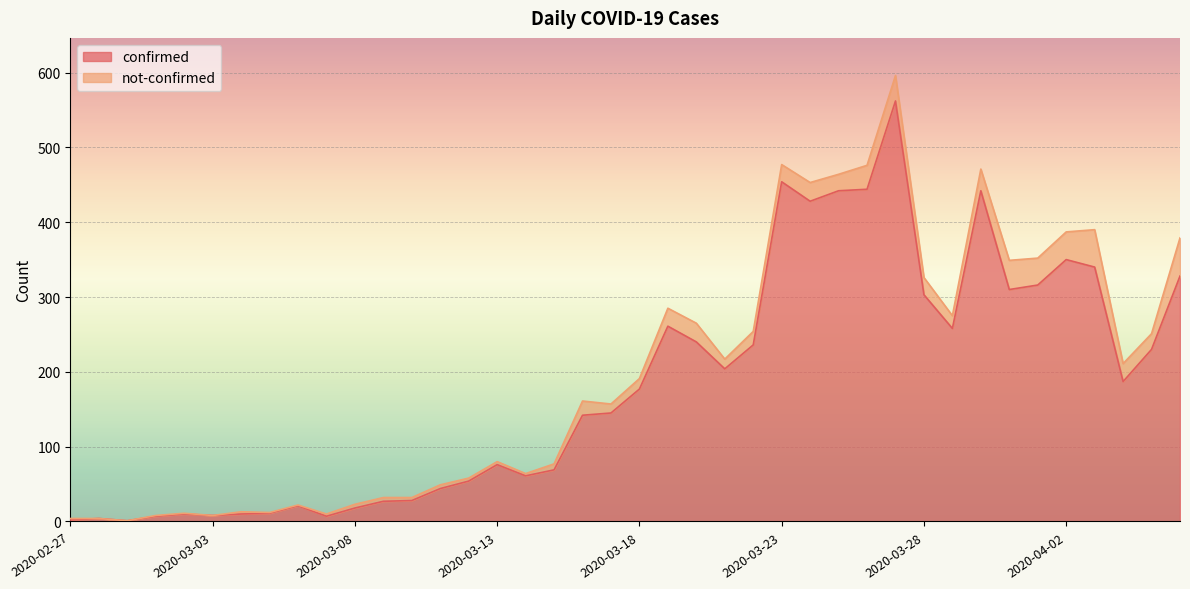

What is the difference between the values at 2020-03-18 and 2020-03-12?

123